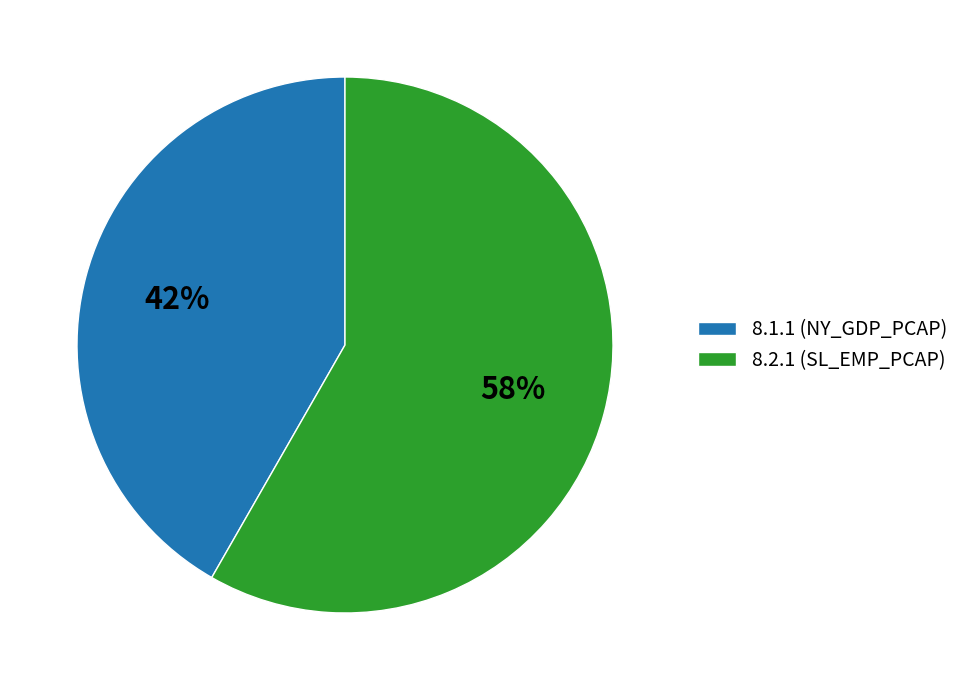

The 8.2.1 (SL_EMP_PCAP) slice represents 71% of the pie. True or false?

False